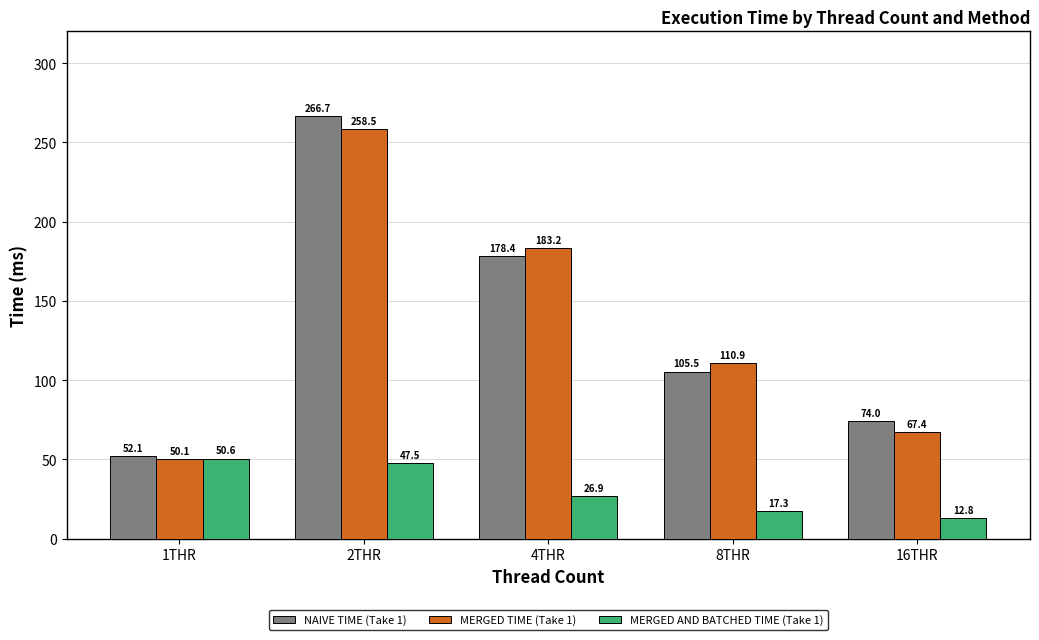

Reading left to right, transcribe all the data shown in this chart.

NAIVE TIME (Take 1): 1THR=52.1	2THR=266.7	4THR=178.4	8THR=105.5	16THR=74.0
MERGED TIME (Take 1): 1THR=50.1	2THR=258.5	4THR=183.2	8THR=110.9	16THR=67.4
MERGED AND BATCHED TIME (Take 1): 1THR=50.6	2THR=47.5	4THR=26.9	8THR=17.3	16THR=12.8